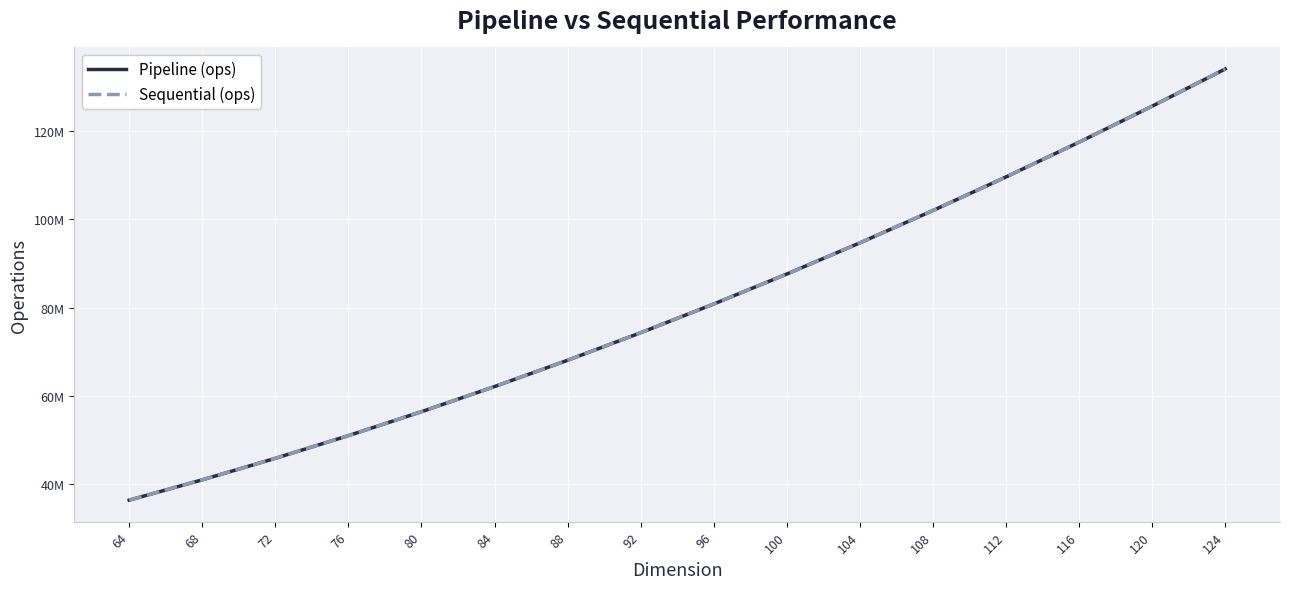

Is this an area chart (filled region under the line)?

No